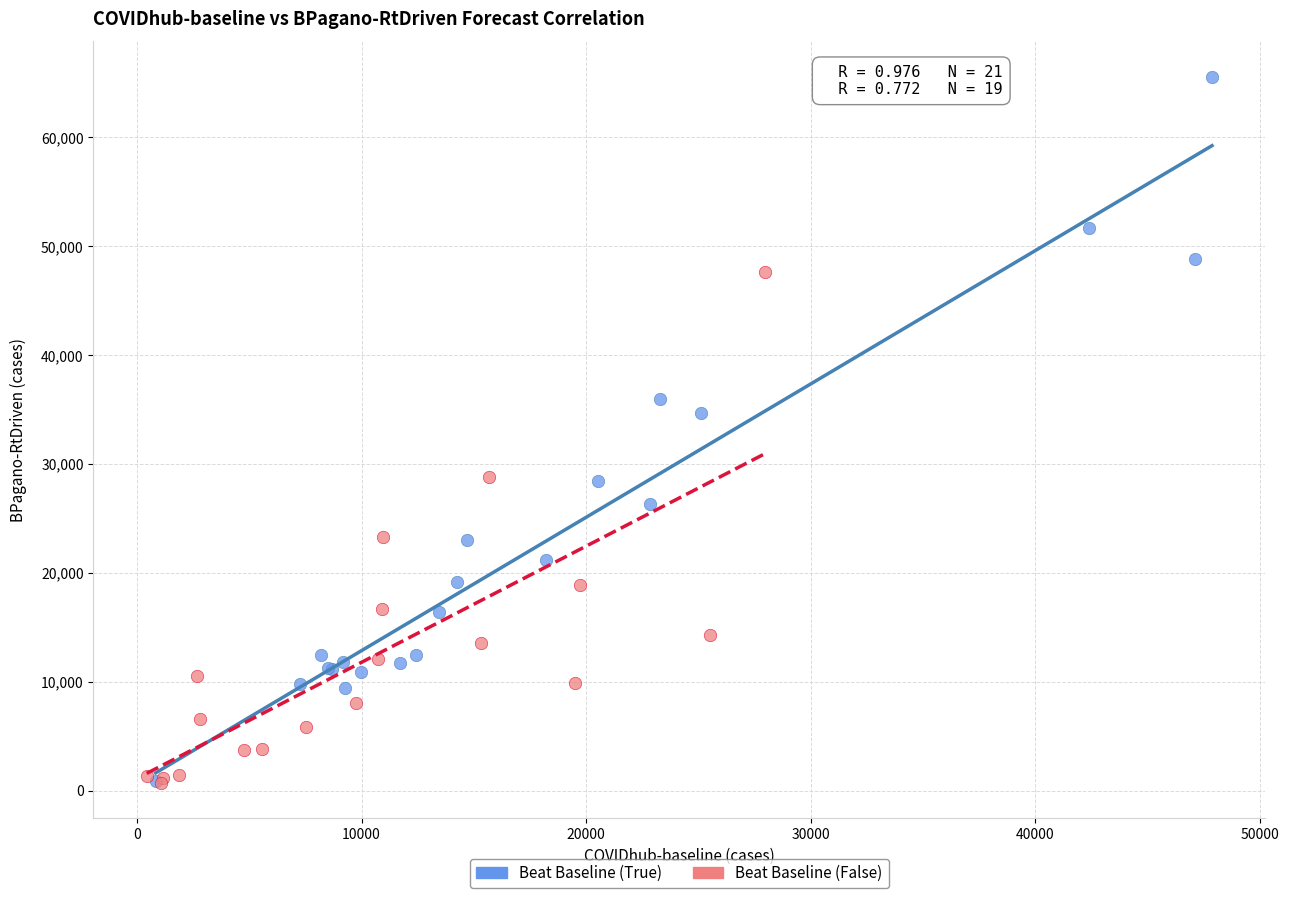

Which series reaches the maximum Y coordinate?

Beat Baseline (True)